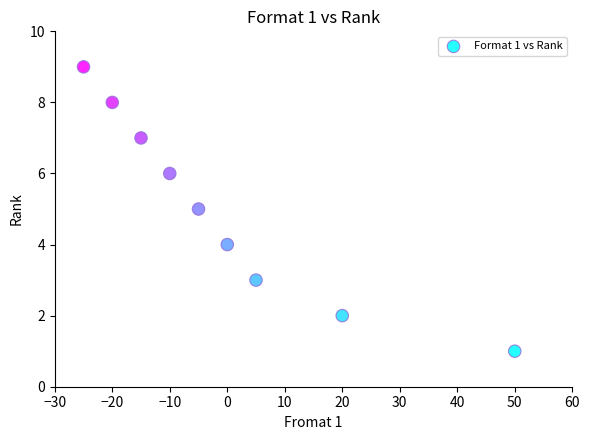

What is the average Y value?

5